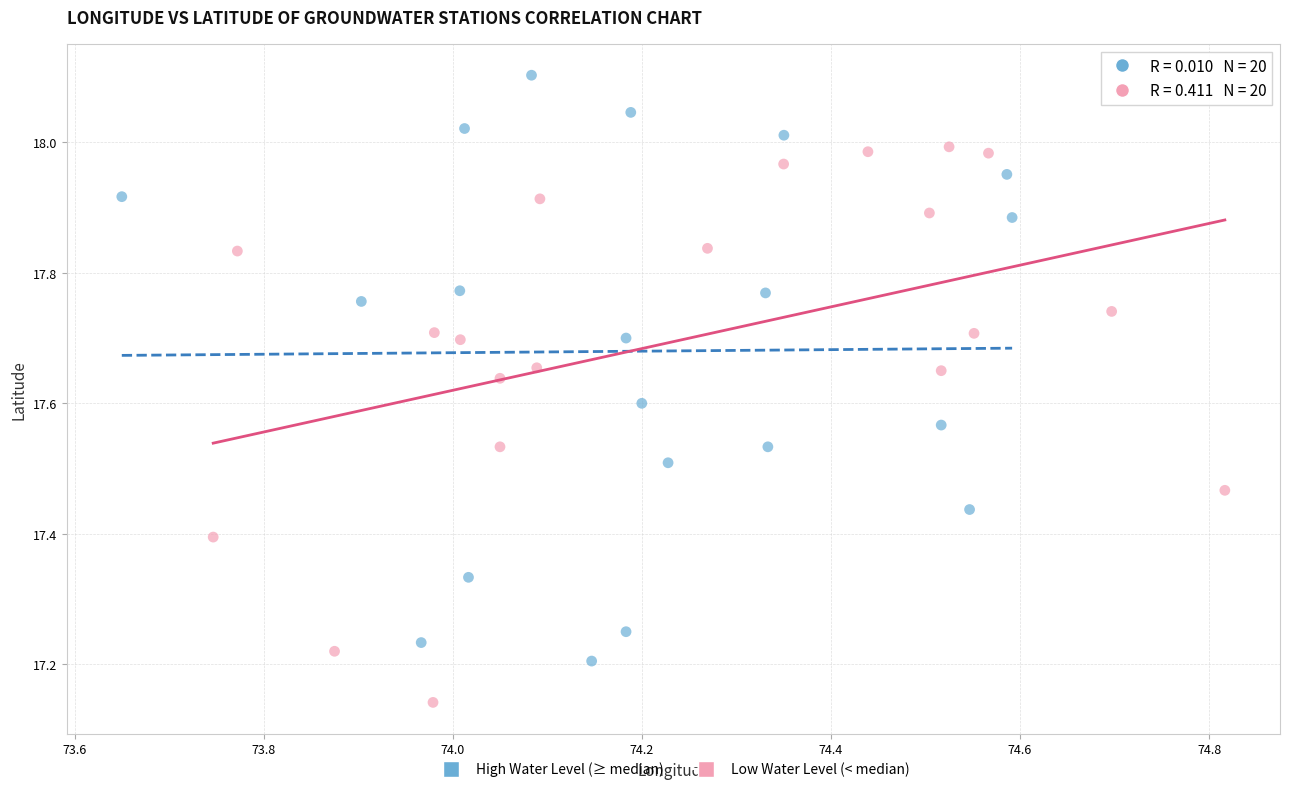

Which series reaches the minimum Y coordinate?

Low Water Level (< median)